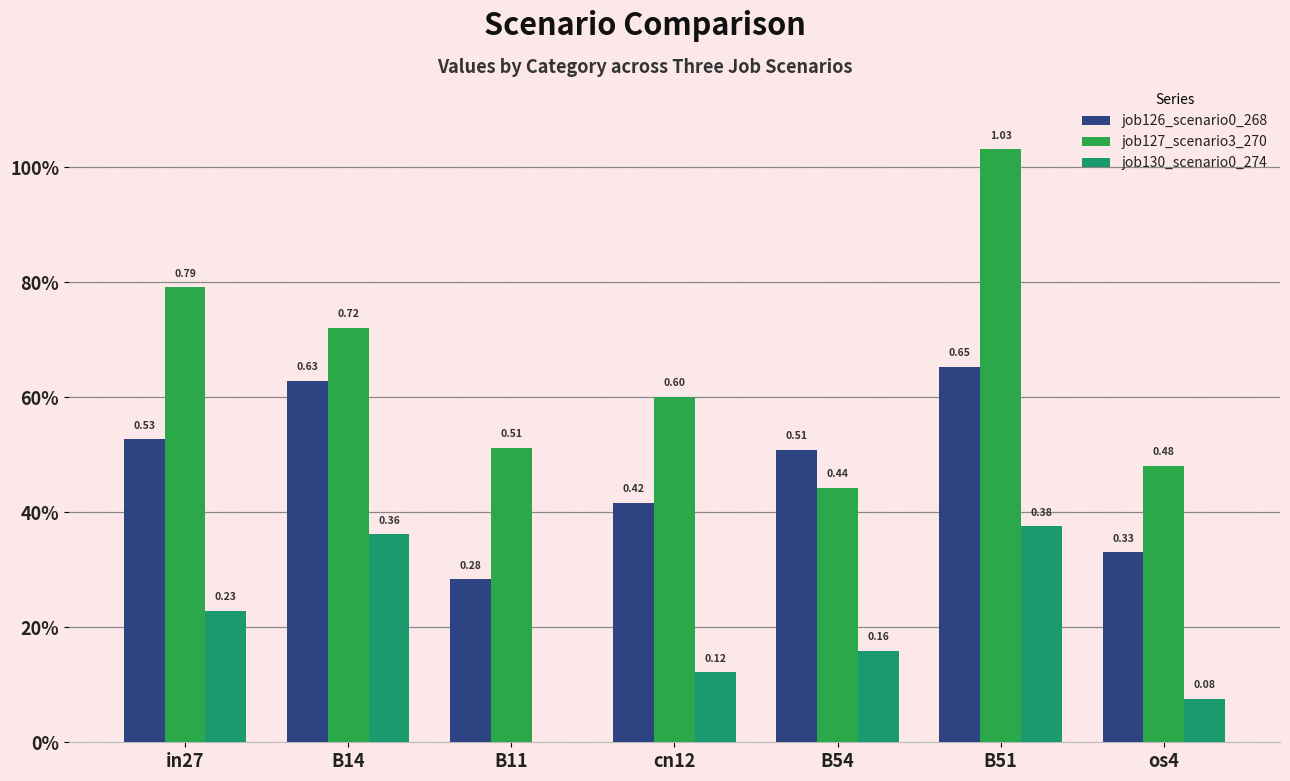

List the series in order of their overall mean, highest first.

job127_scenario3_270, job126_scenario0_268, job130_scenario0_274